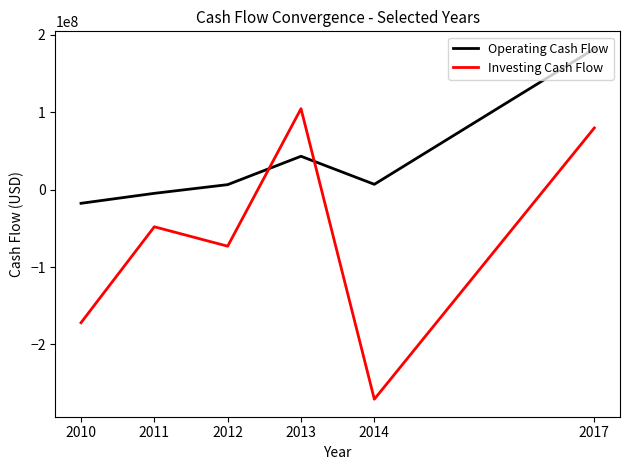

After their last crossing, which series has the higher values: Operating Cash Flow or Investing Cash Flow?

Operating Cash Flow